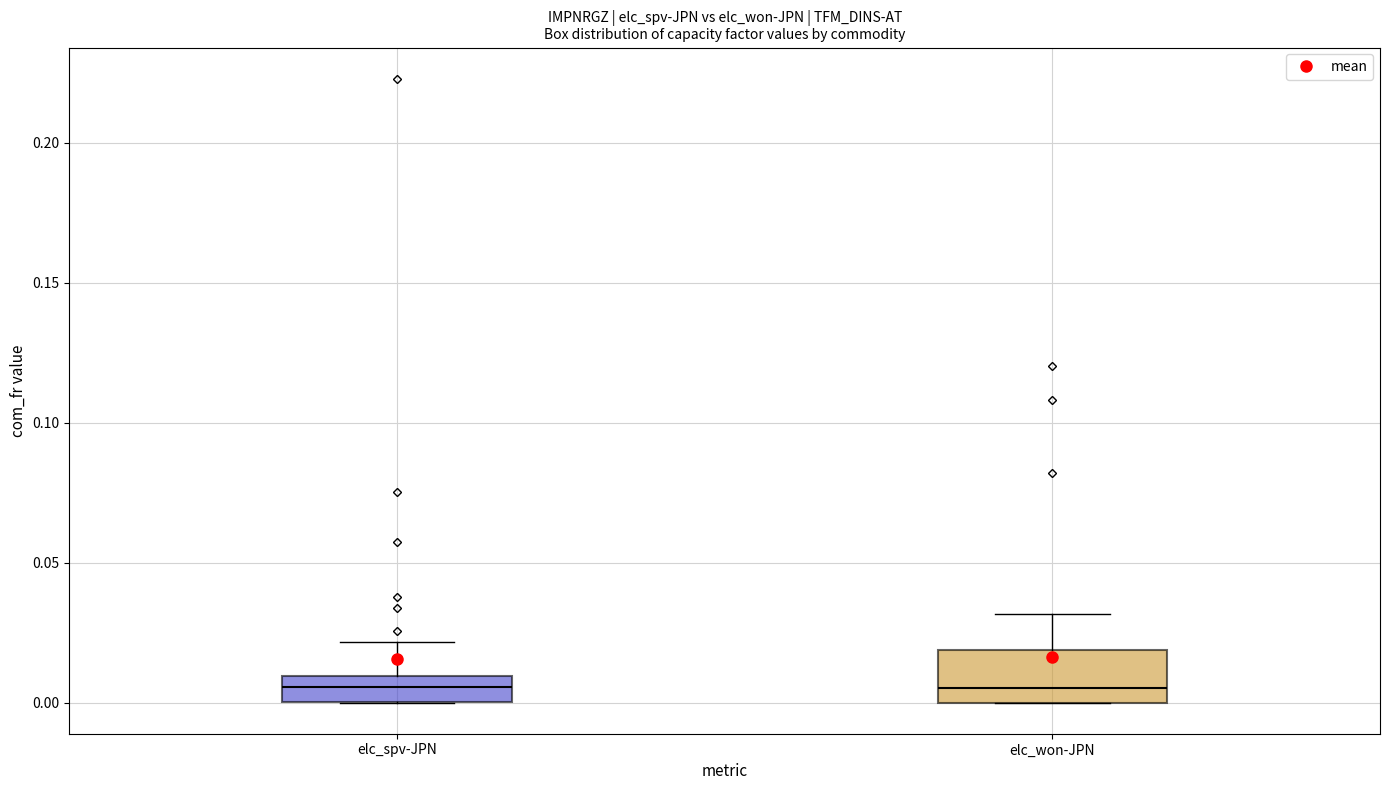

Reading left to right, transcribe this box plot: for each box, give where its median line is, the range the box spans, and where its two whiskers end, as read against the y-axis. The values are not printed on the chart, so give them approximately, as read against the axis.

elc_spv-JPN: median 0.005, box 0.000 to 0.010, whiskers 0.000 to 0.020
elc_won-JPN: median 0.005, box 0.000 to 0.020, whiskers 0.000 to 0.030